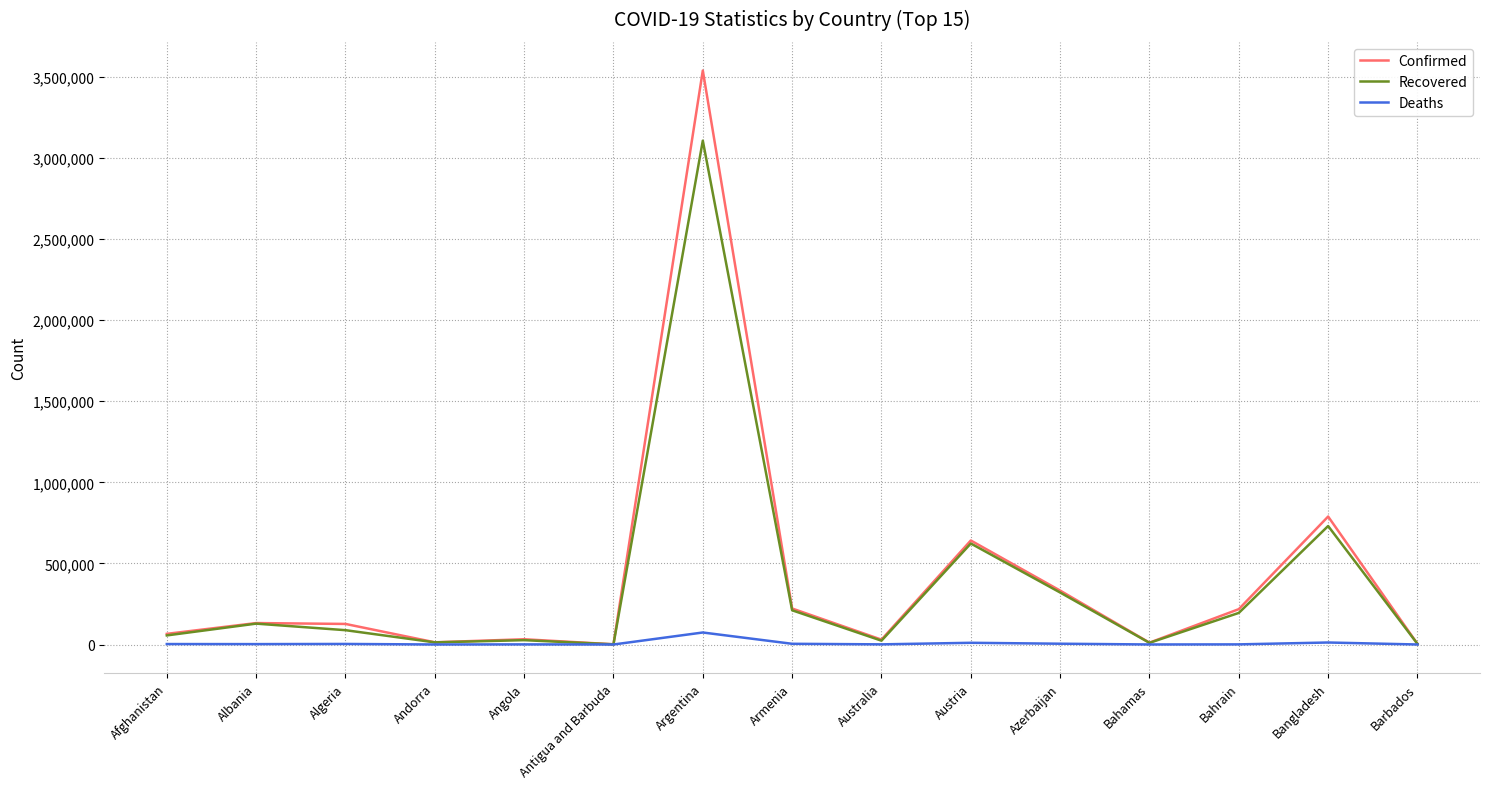

The value of Confirmed at Bahrain is 218047. True or false?

True